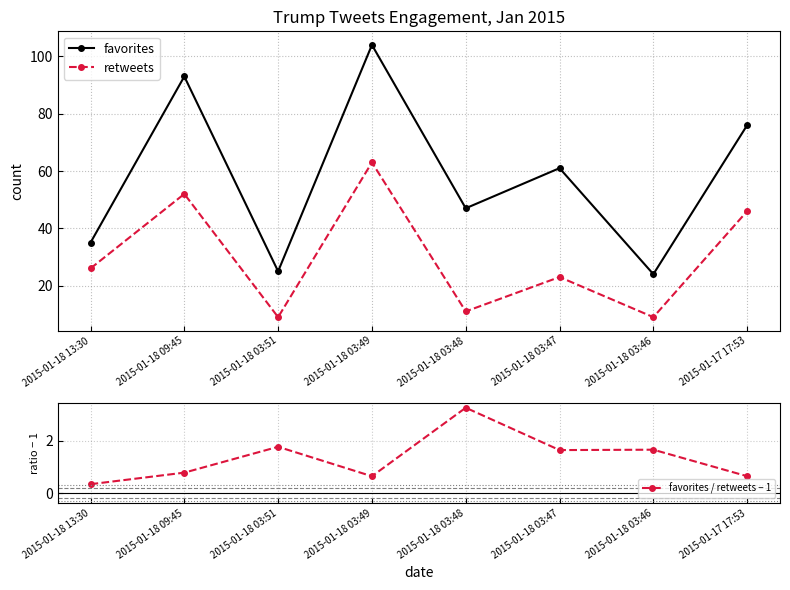

List the series in order of their peak value, highest first.

favorites, retweets, favorites / retweets − 1